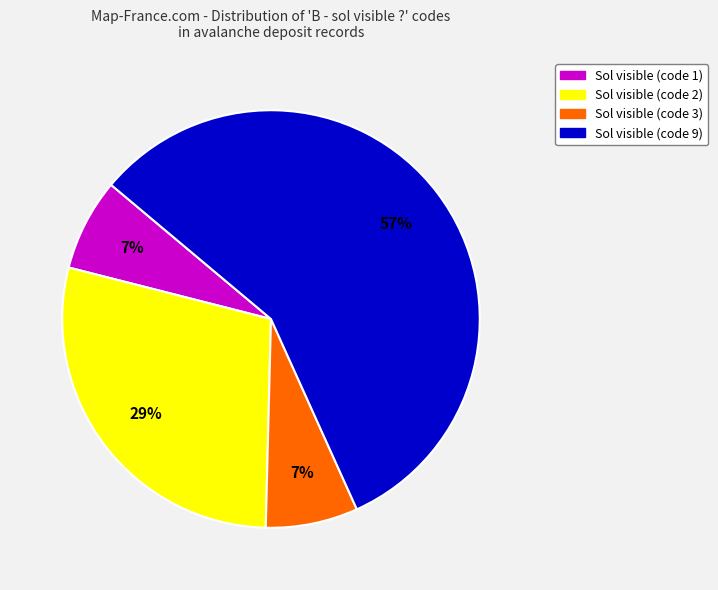

To the nearest percent, what is the average slice percentage?

25%